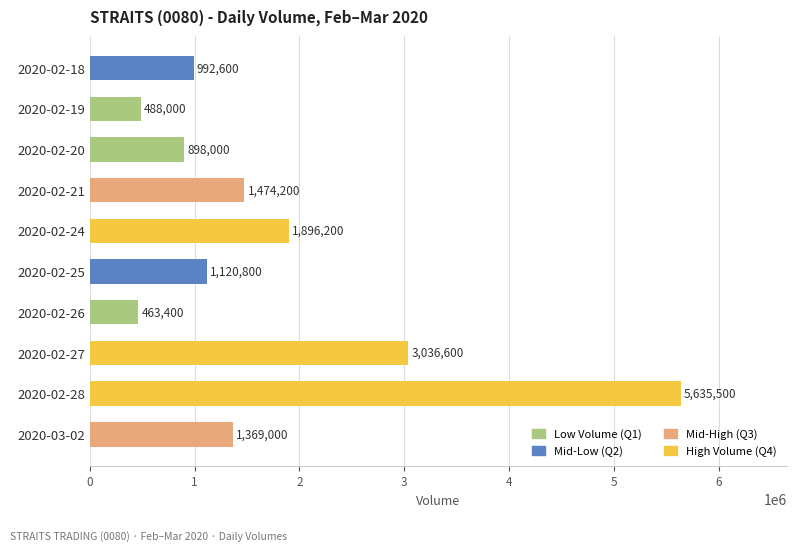

The chart shows a value of 1337851 at 2020-02-27. True or false?

False